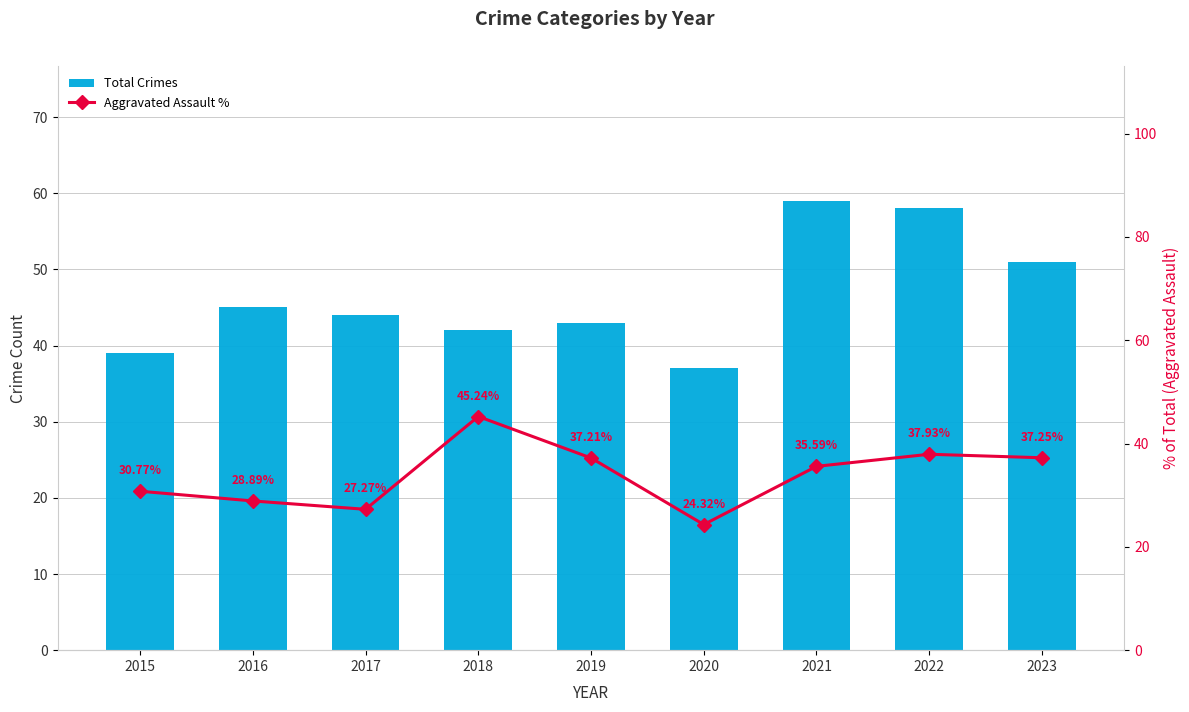

Does the chart contain any negative values?

No